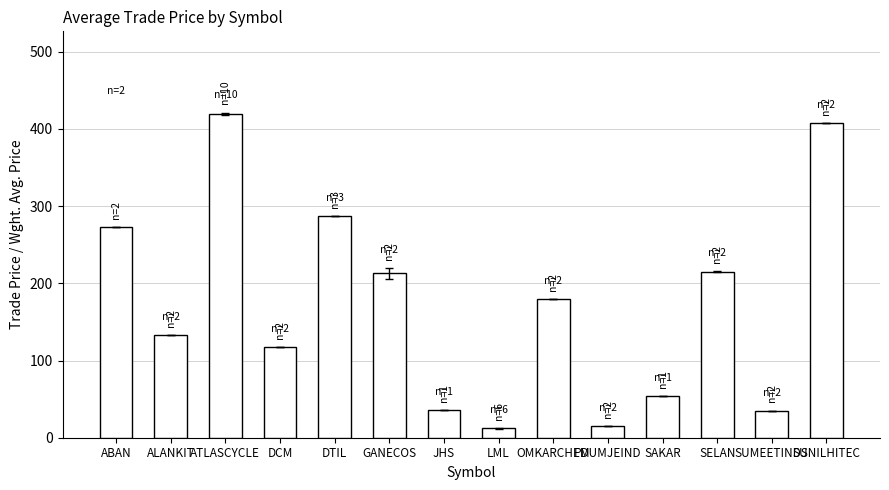

What is the sum of all values?

2398.0